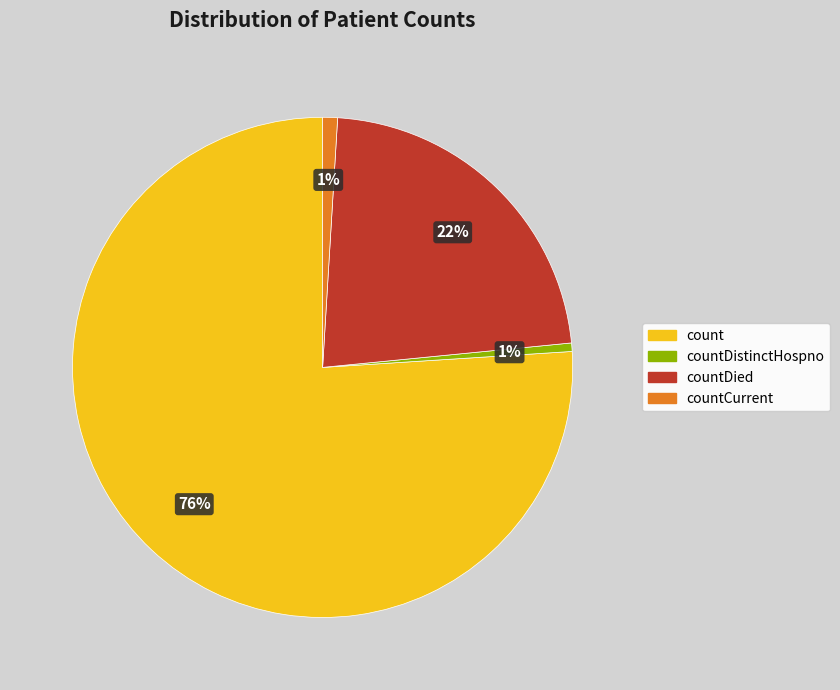

Which category has the biggest portion of the pie?

count